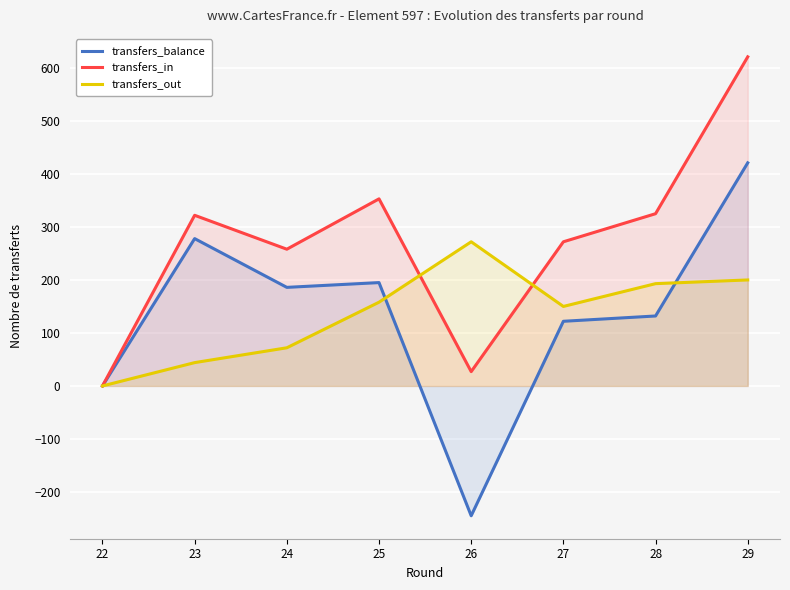

What are all the series names shown in the legend?

transfers_balance, transfers_in, transfers_out